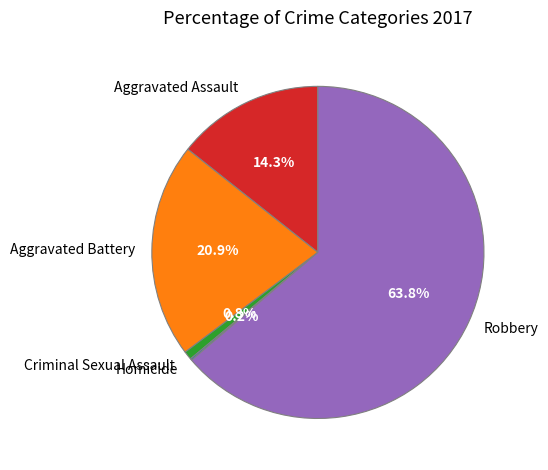

What portion of the pie excludes Aggravated Battery?

79.1%